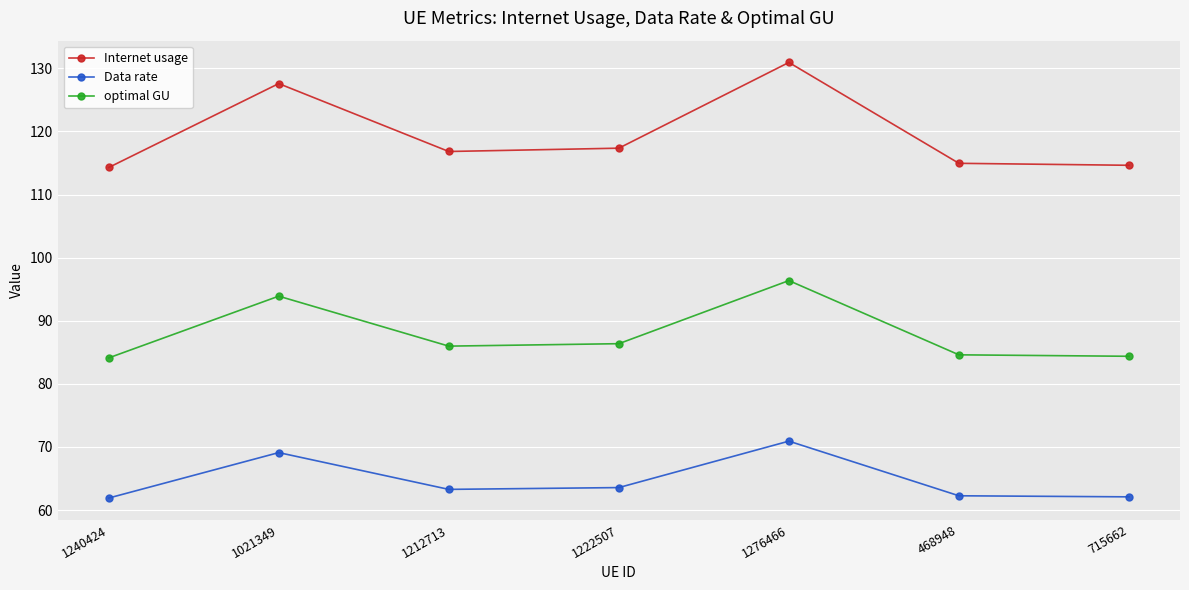

What are all the series names shown in the legend?

Internet usage, Data rate, optimal GU